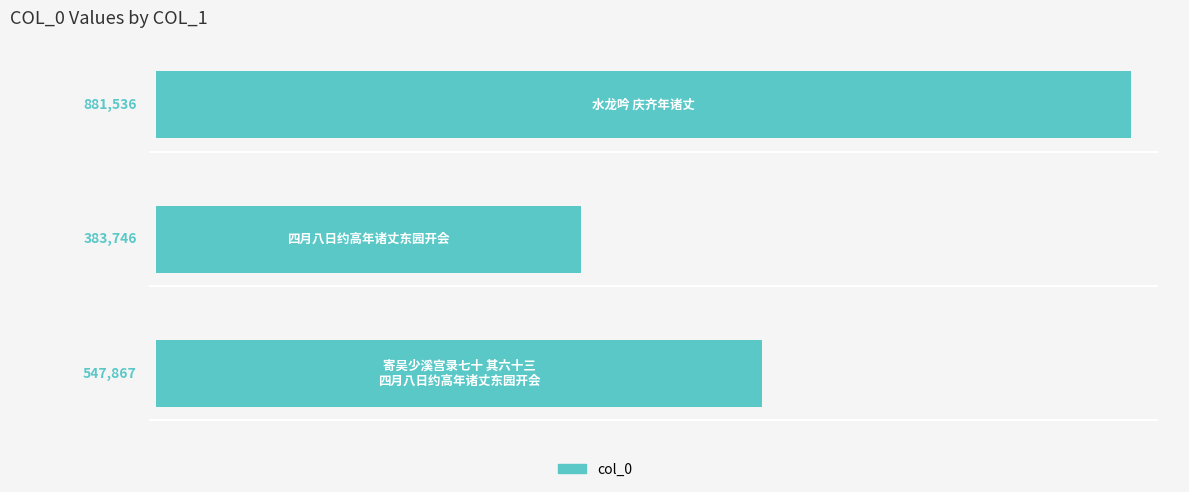

What is the difference between the second highest and minimum values?

164121